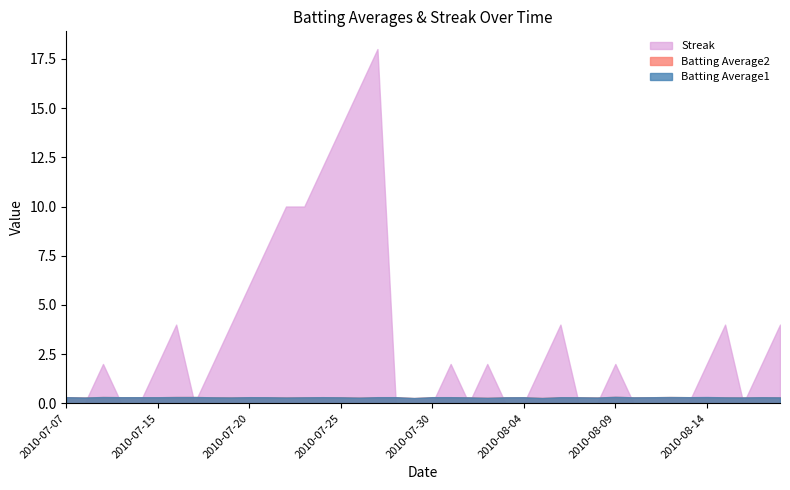

How many lines are shown in the chart?

3